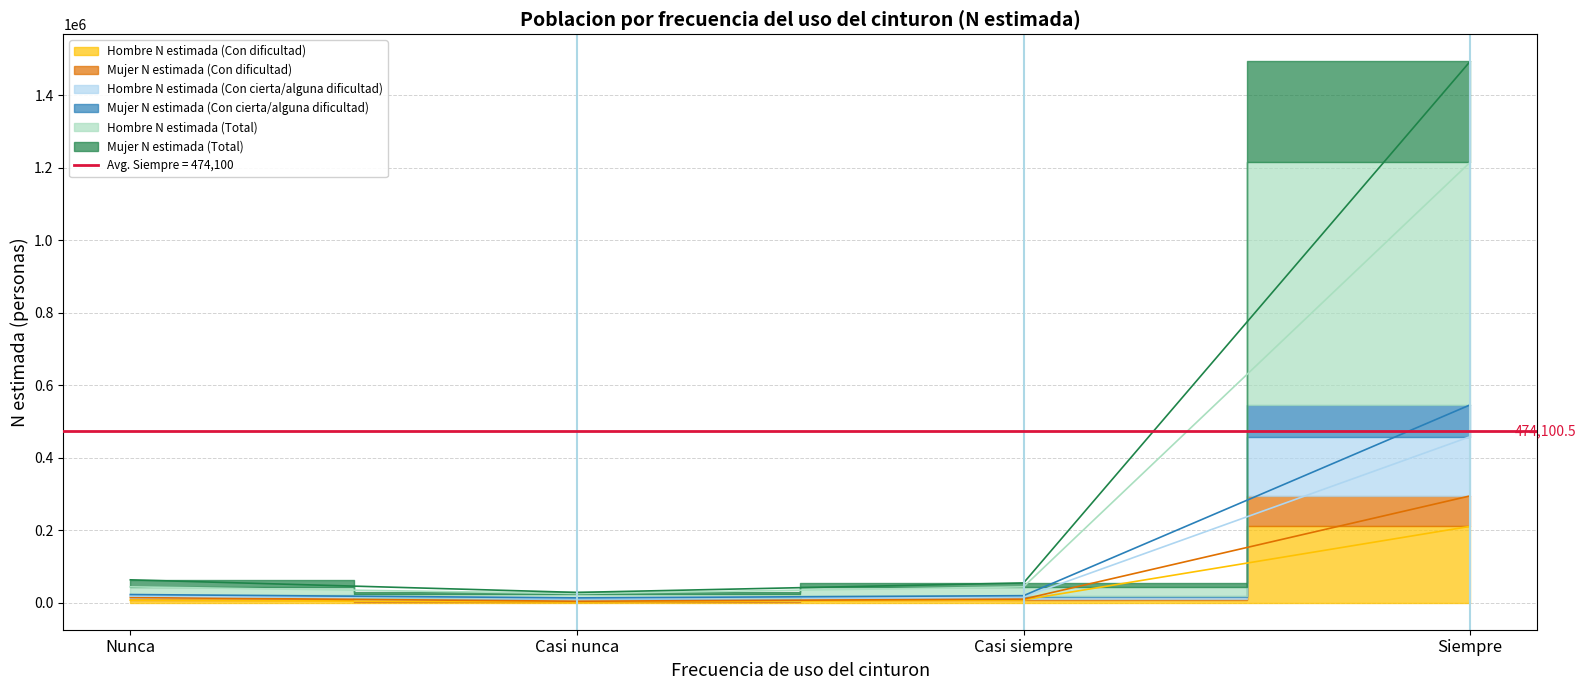

What is the minimum value for Hombre N estimada (Total)?

25150